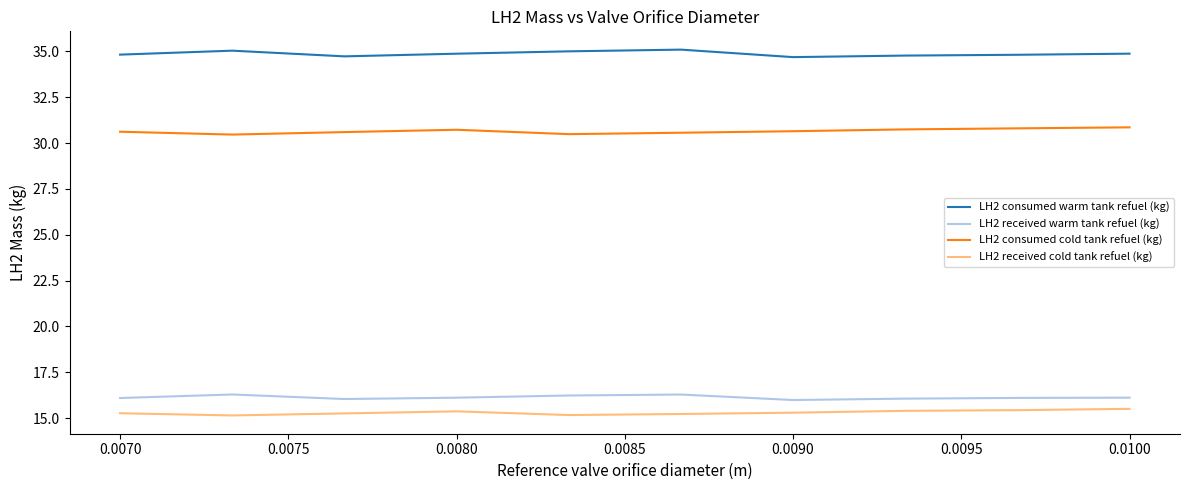

Which series has the largest total across all categories?

LH2 consumed warm tank refuel (kg)